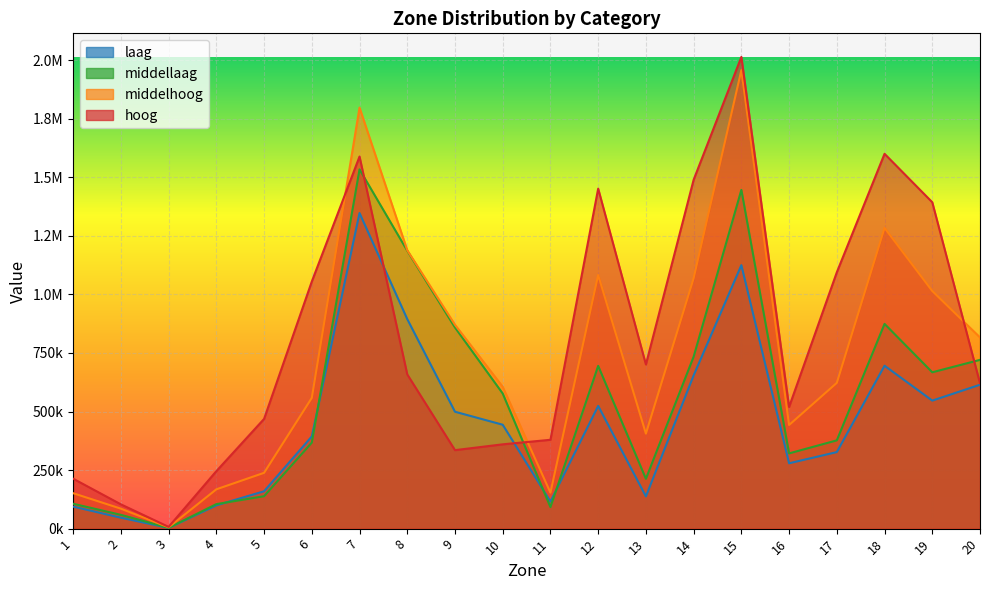

What is the value of the middellaag point at the 9th from the left?

858810.8